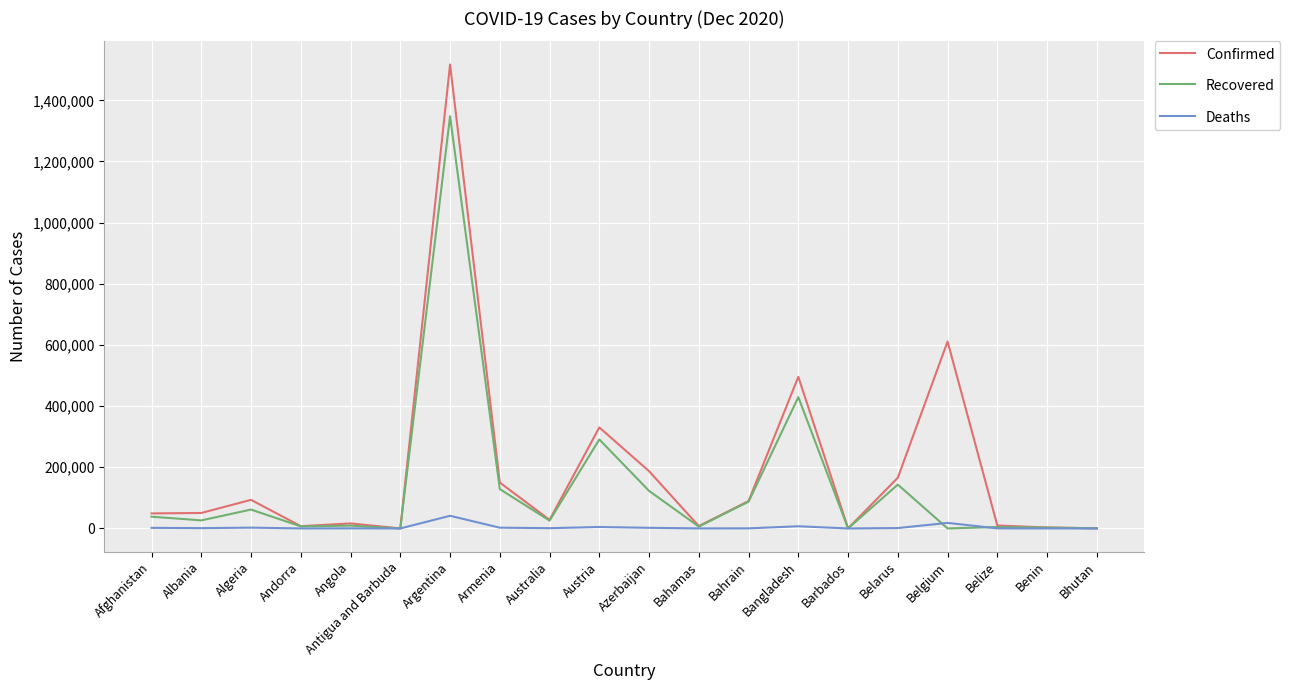

What is the total value across all series at Argentina?

2906325